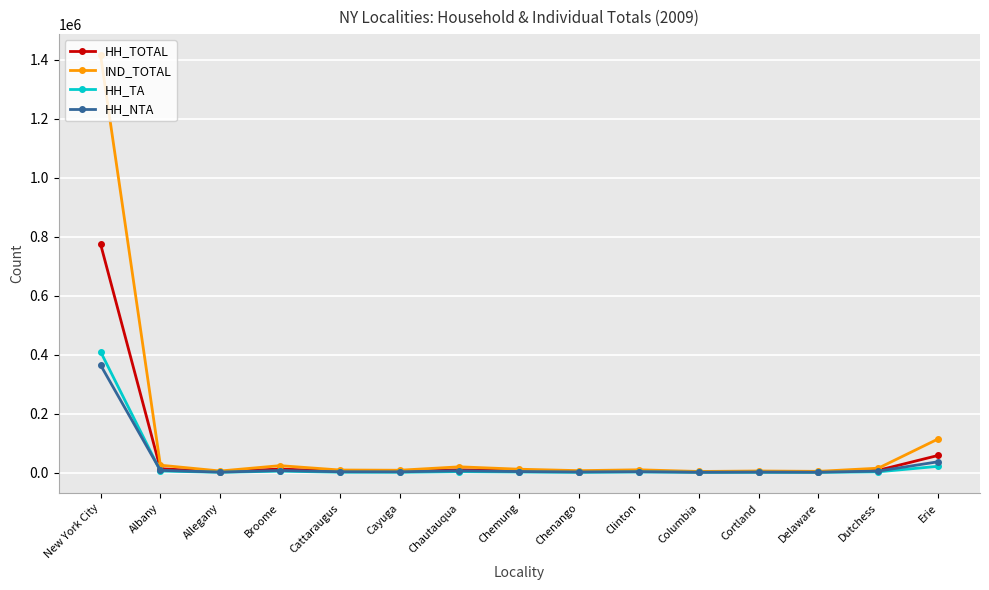

True or false: HH_TOTAL has more than 0 interior local peaks.

True